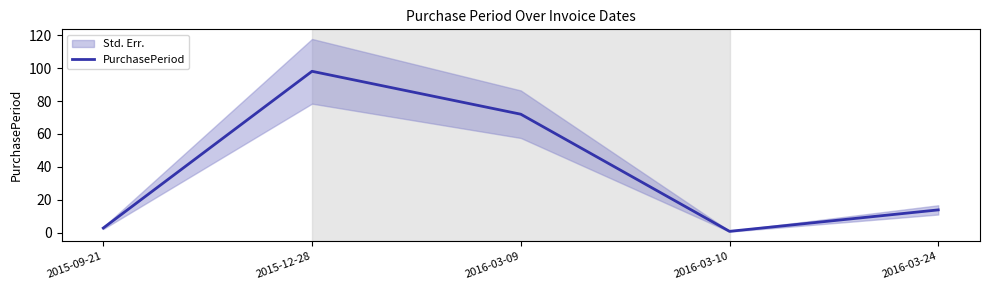

At which category does the data reach its first local valley?

2016-03-10